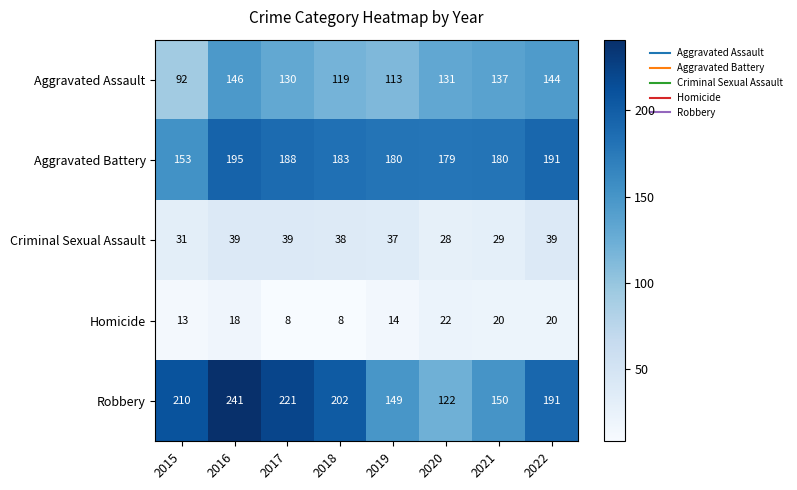

At which label does Criminal Sexual Assault reach its minimum?

2020